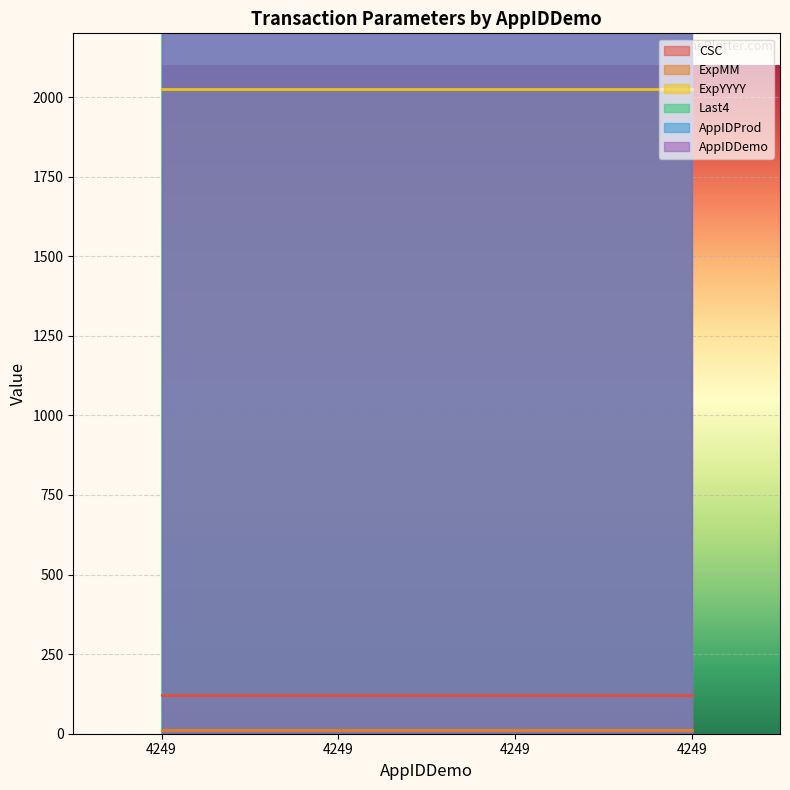

True or false: ExpMM and AppIDProd intersect in this chart.

False